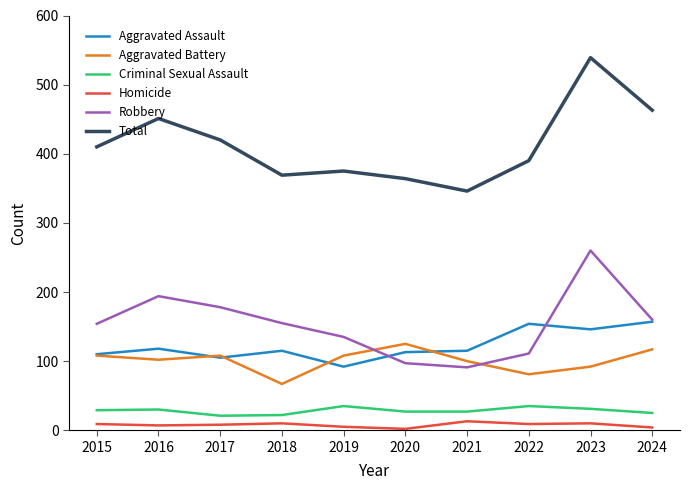

True or false: Homicide and Robbery cross at least once.

False